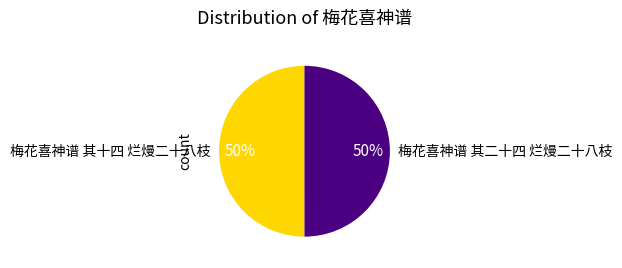

True or false: 梅花喜神谱 其二十四 烂熳二十八枝 accounts for 43% of the total.

False